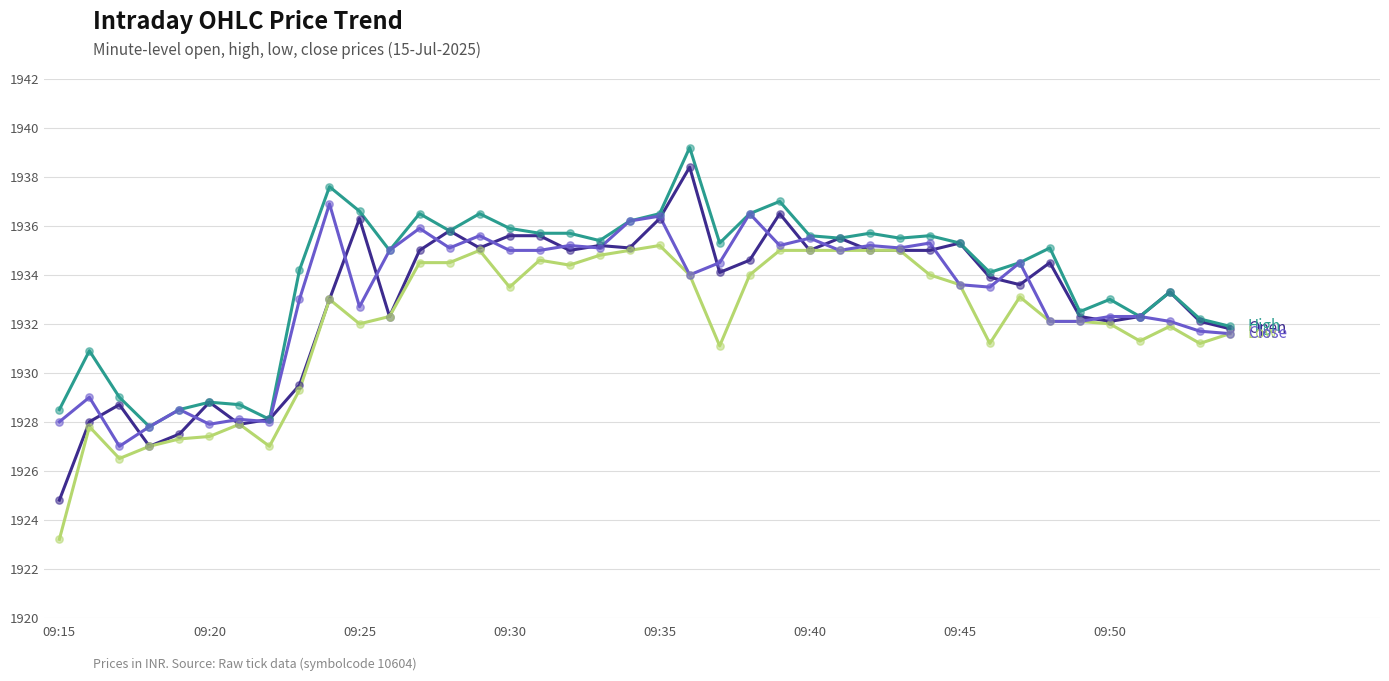

What is the smallest value displayed?

1923.2